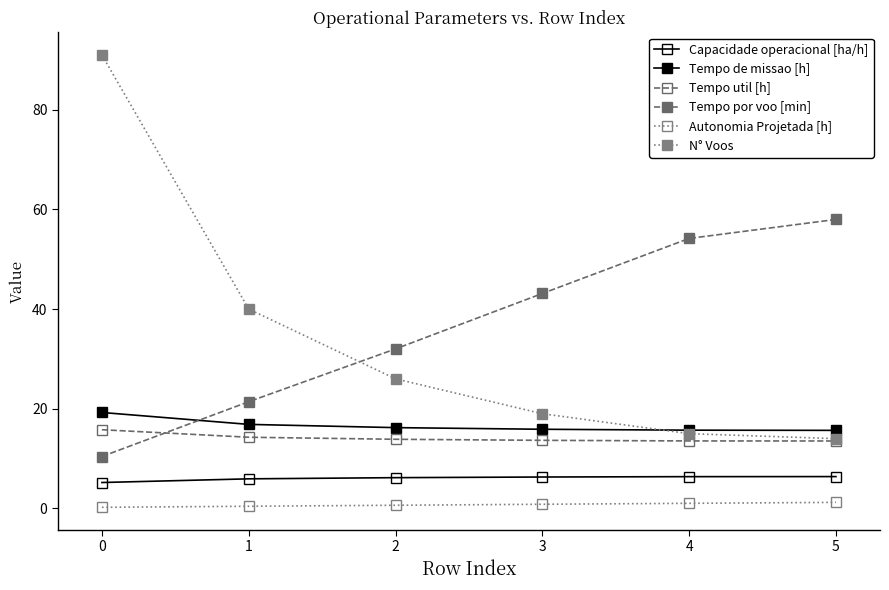

What is the sum of all Tempo por voo [min] values?

219.1